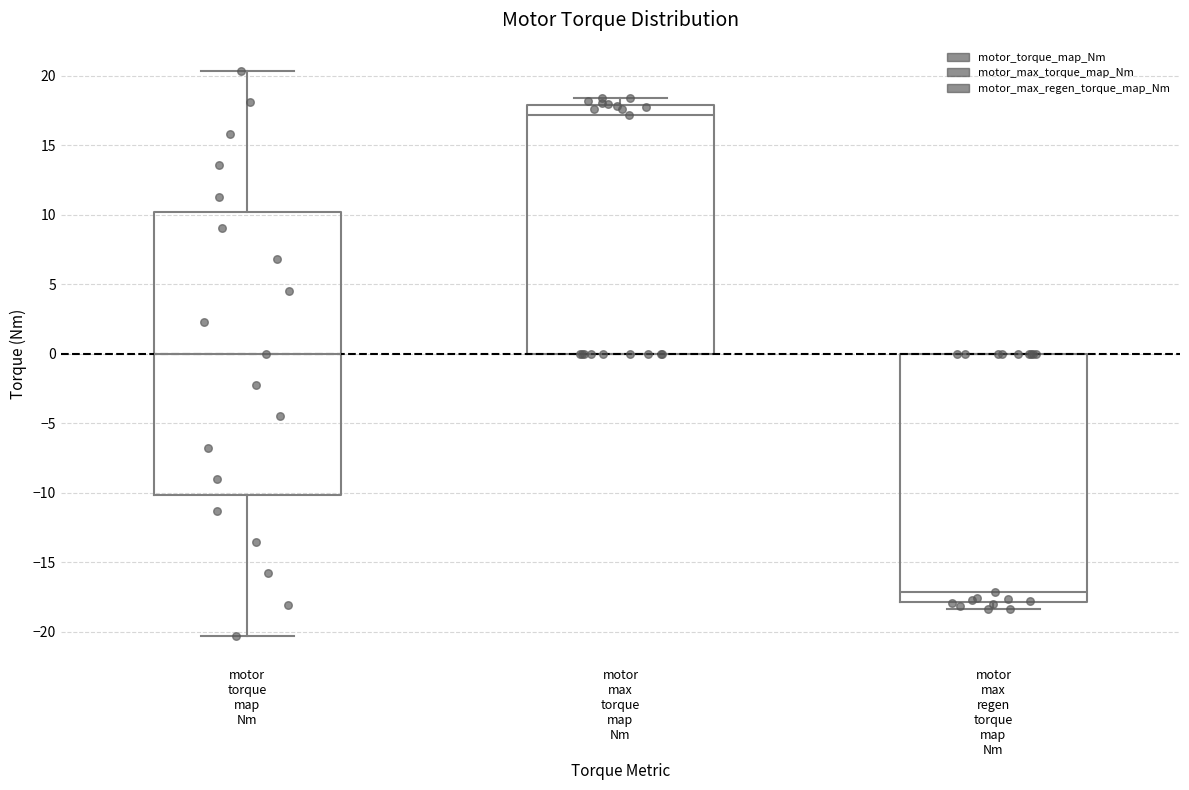

Where is the lower edge of the box for motor max regen torque map Nm on the y-axis? The values are not printed on the chart, so give them approximately, as read against the axis.

-18.0